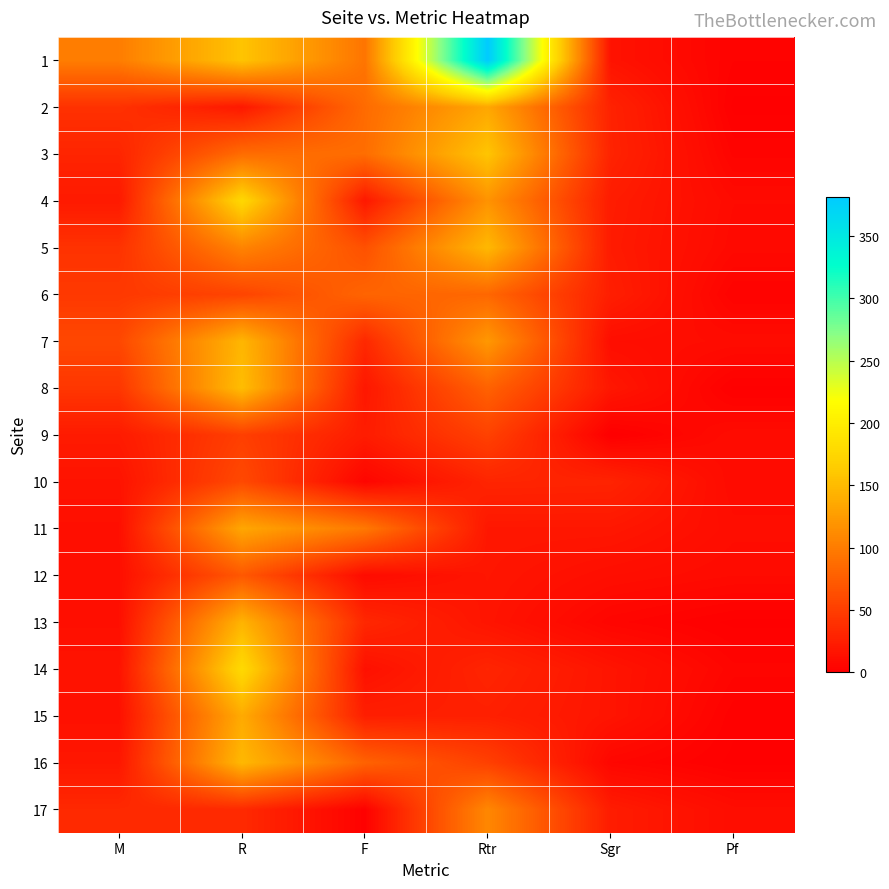

Which has a higher value, Sgr or F?

F